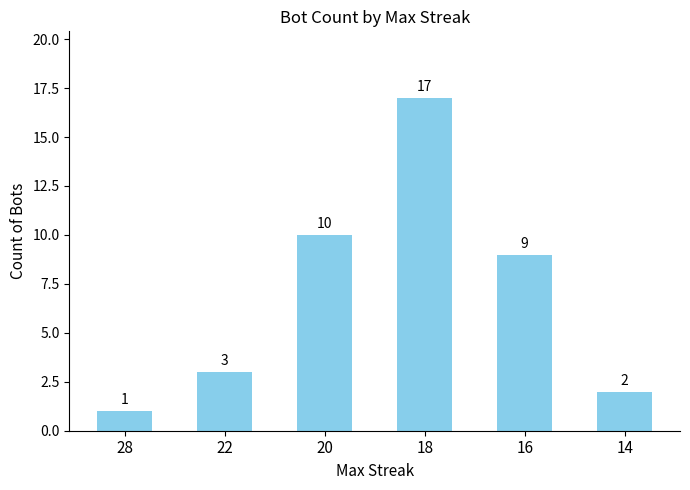

What is the sum of all values?

42